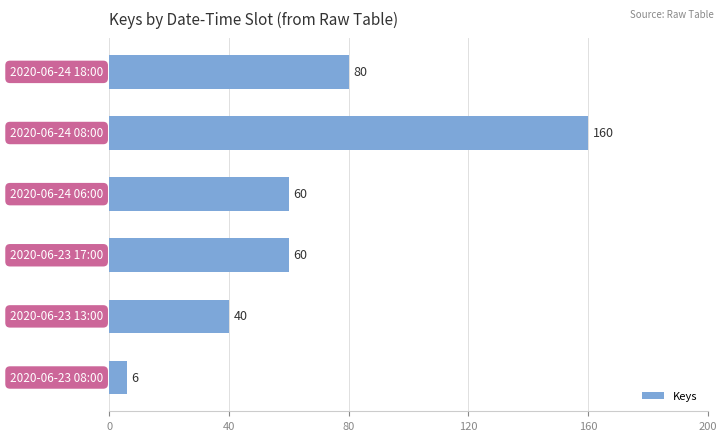

Reading top to bottom, list all the values displayed in this chart.

80	160	60	60	40	6